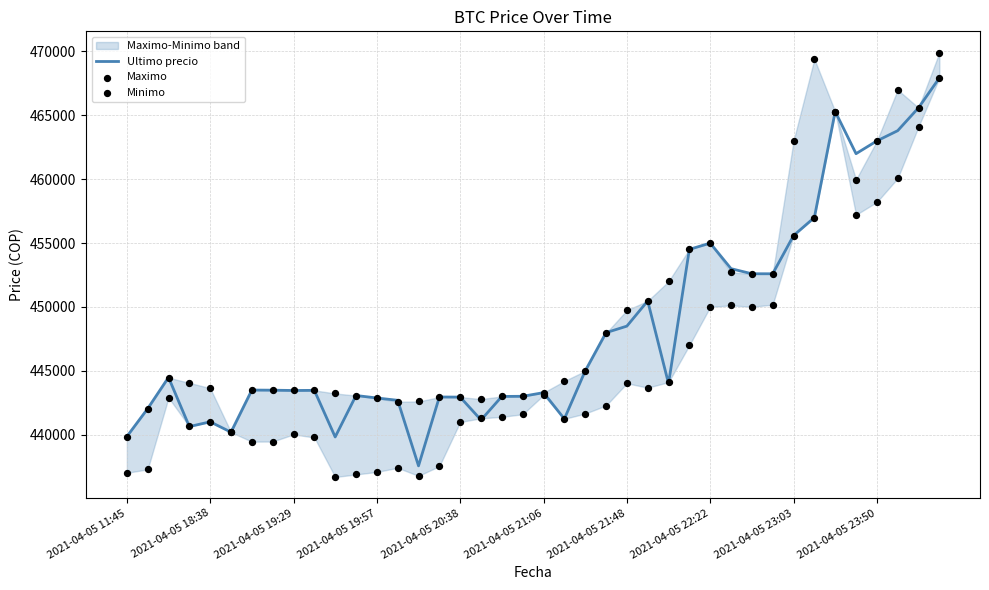

At how many categories does at least one series exceed 459544?

8